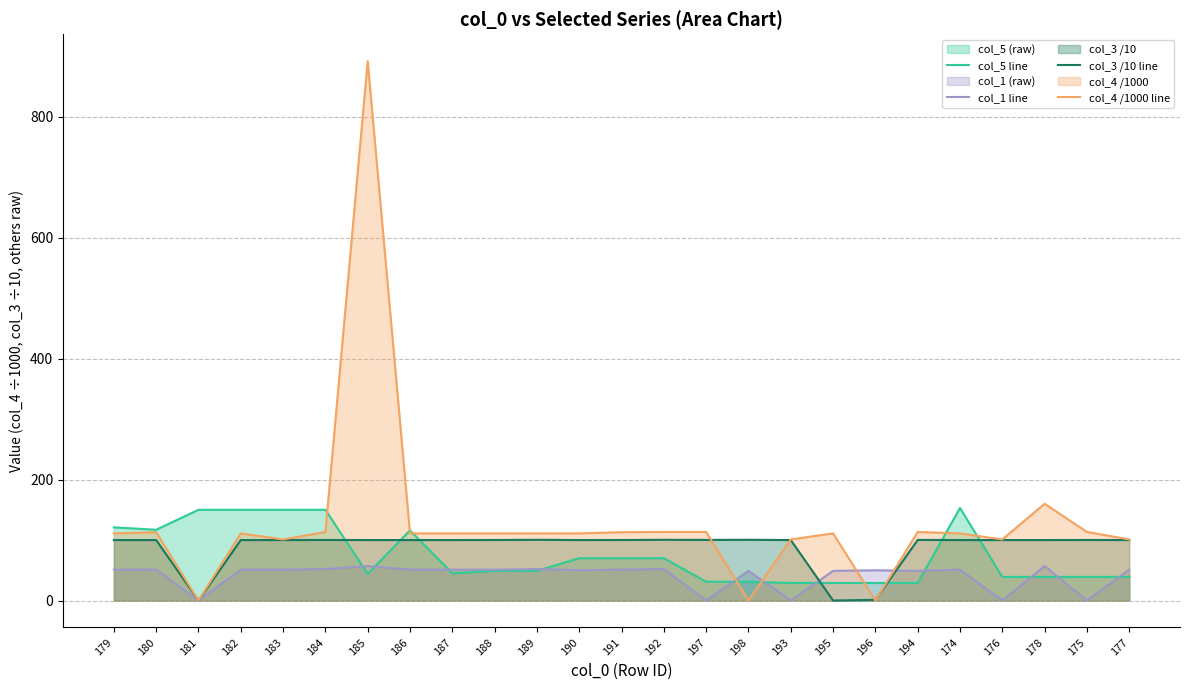

Which series ends up on top after the final intersection of col_5 line and col_4 /1000 line?

col_4 /1000 line